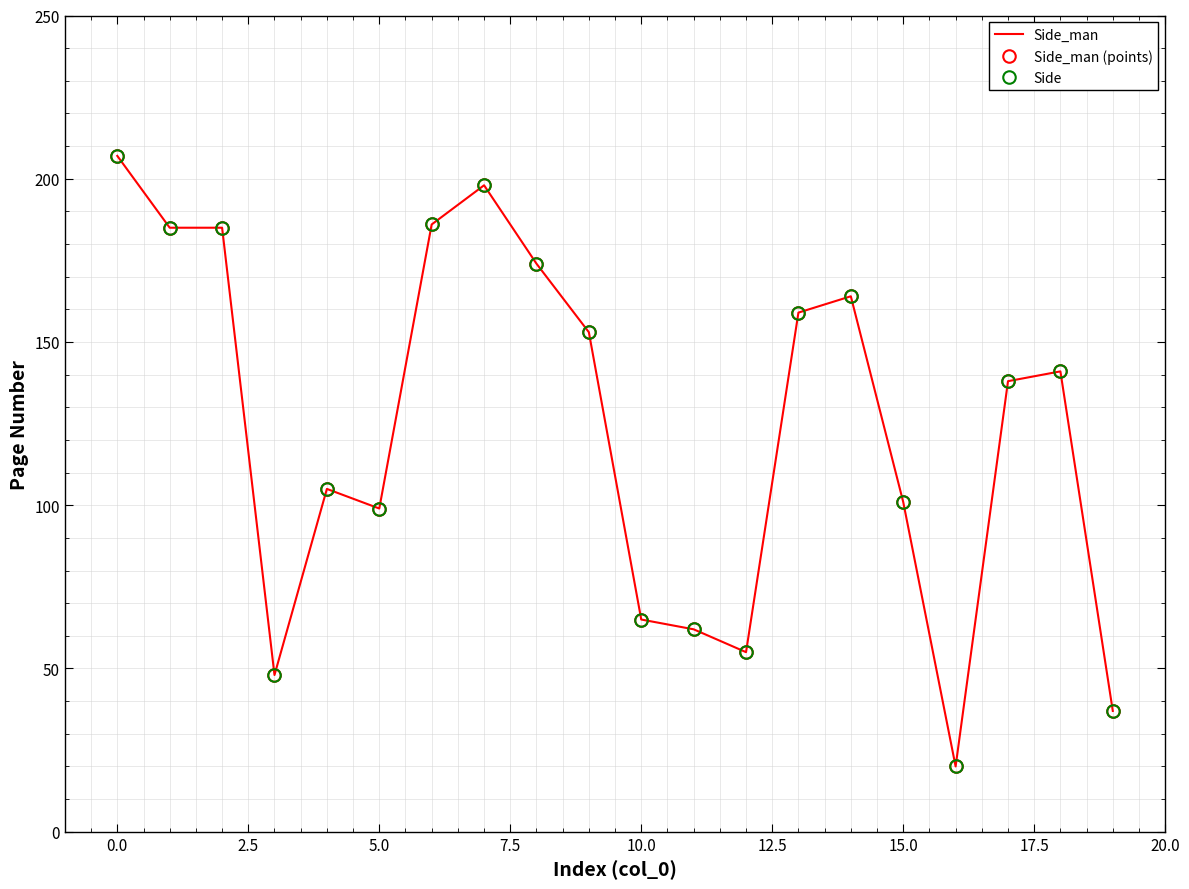

True or false: Side_man and Side intersect in this chart.

False